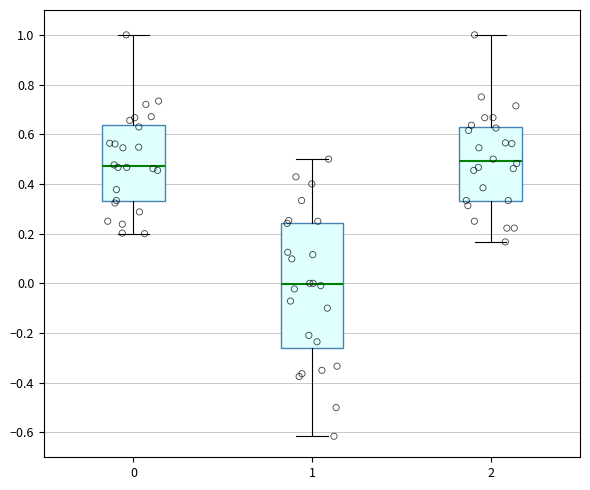

Reading left to right, transcribe this box plot: for each box, give where its median line is, the range the box spans, and where its two whiskers end, as read against the y-axis. The values are not printed on the chart, so give them approximately, as read against the axis.

0: median 0.48, box 0.34 to 0.64, whiskers 0.20 to 1.00
1: median 0.00, box -0.26 to 0.24, whiskers -0.62 to 0.50
2: median 0.50, box 0.34 to 0.62, whiskers 0.16 to 1.00